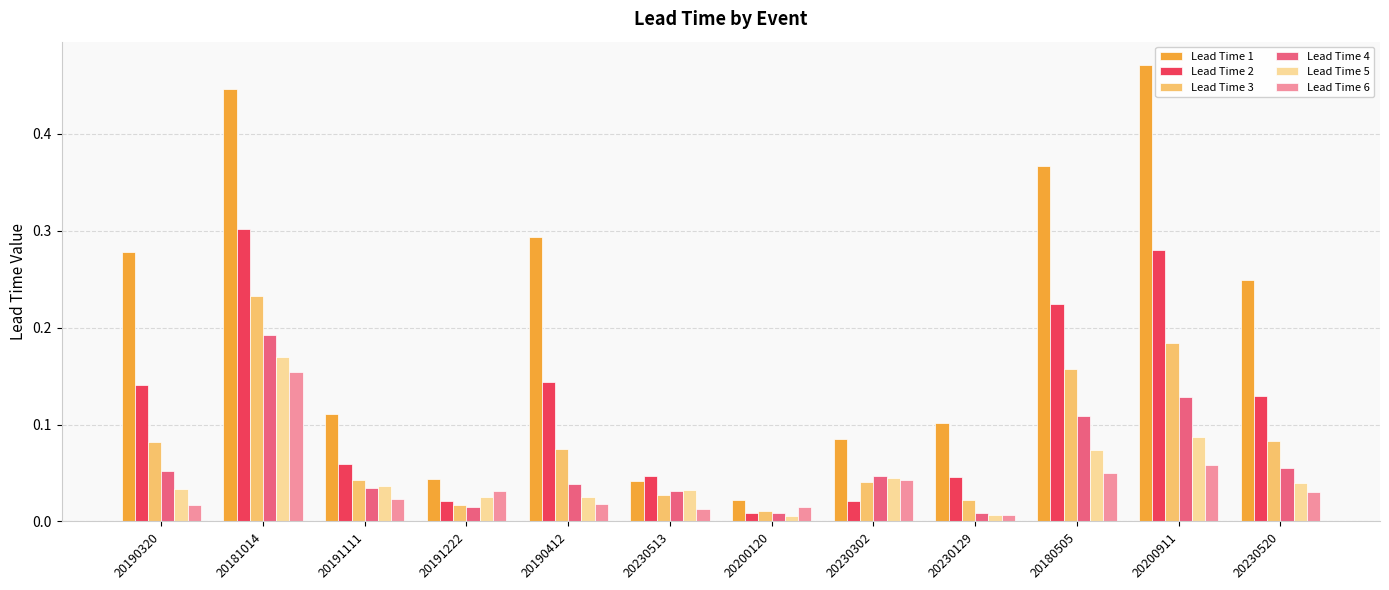

How many distinct data groups are displayed?

6